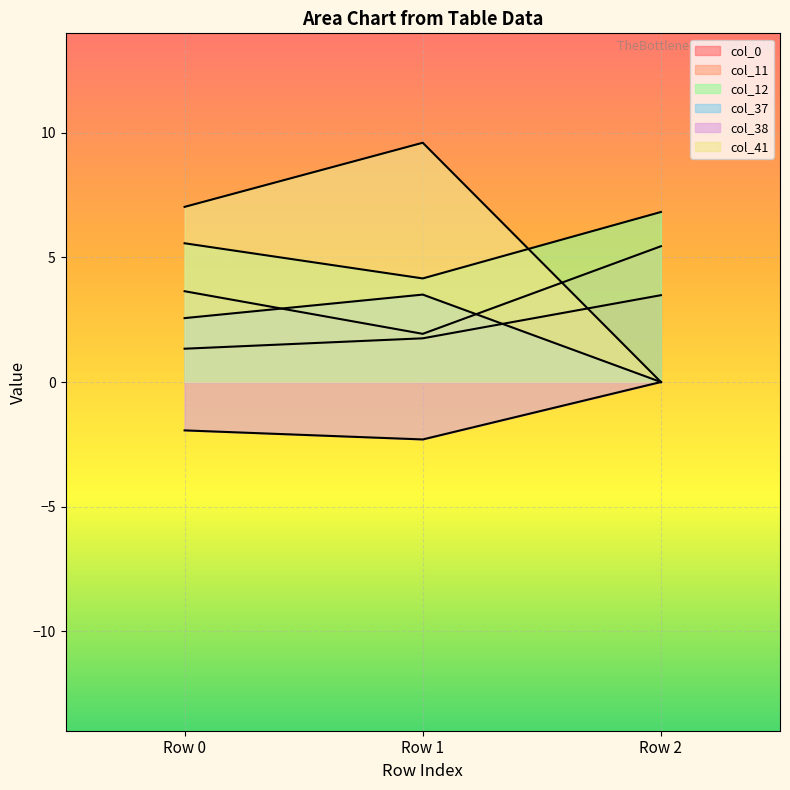

At which label is col_38 closest to -1?

Row 0